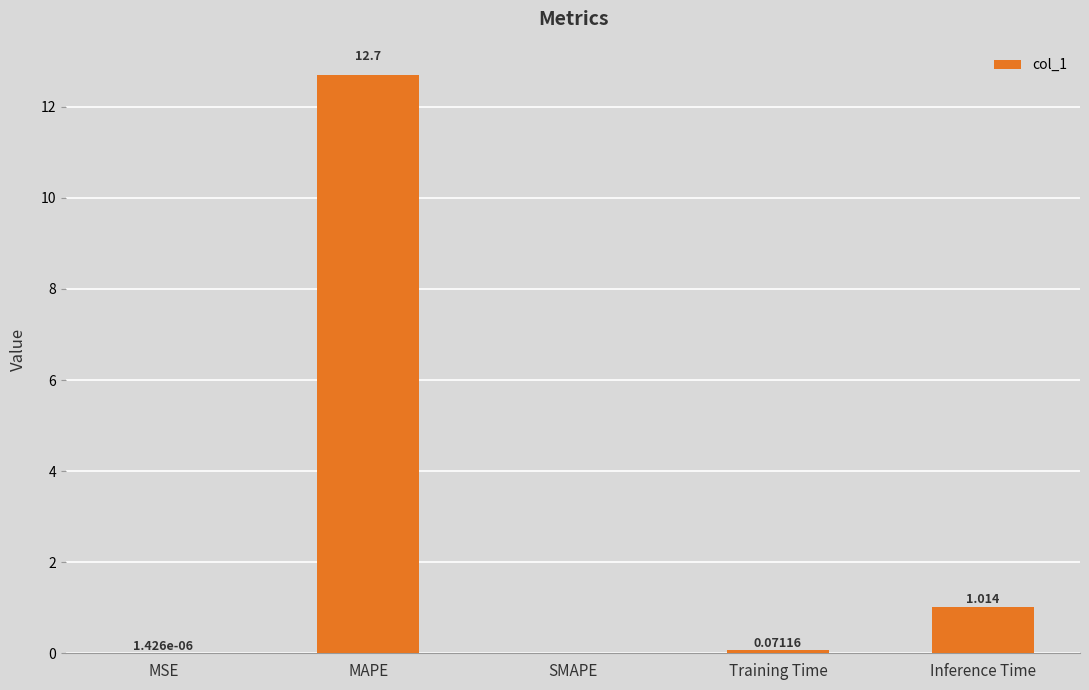

What is the sum of all values?

13.8